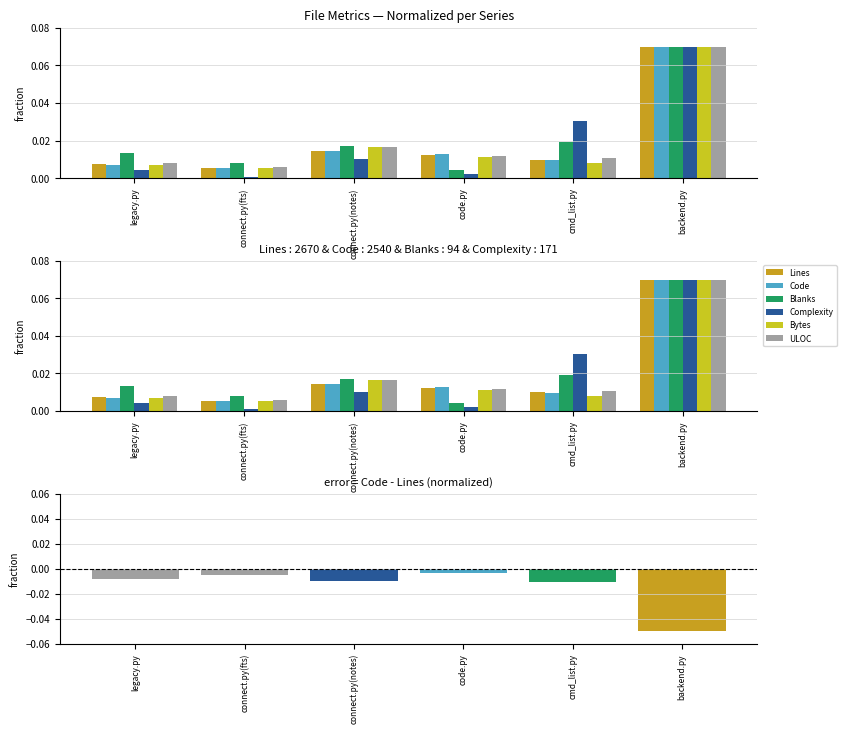

What is the total value across all series at code.py?

0.1